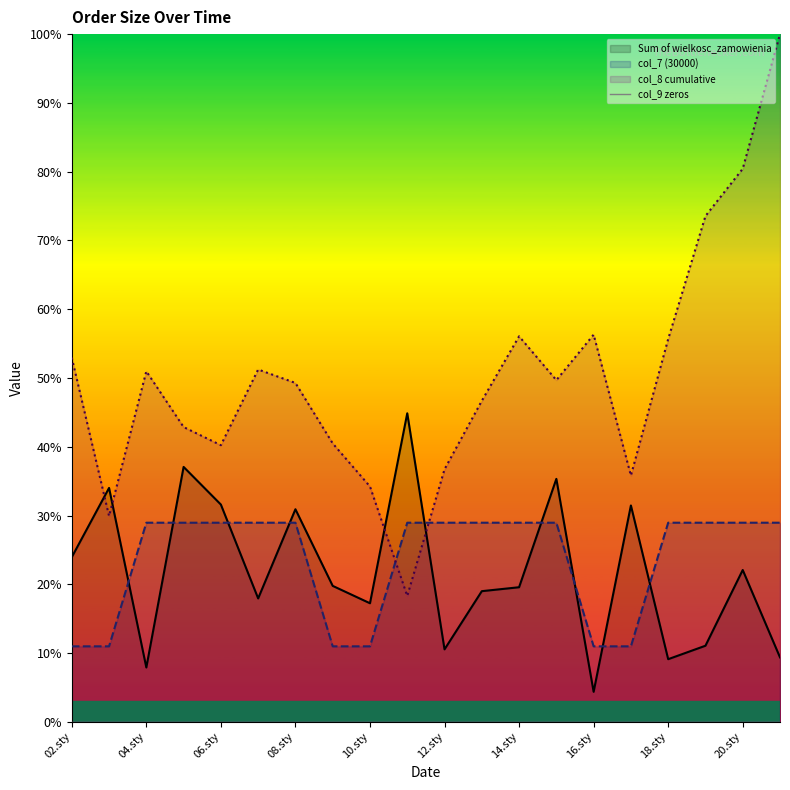

What is the value of the Sum of wielkosc_zamowienia point at the 10th from the left?

44.9